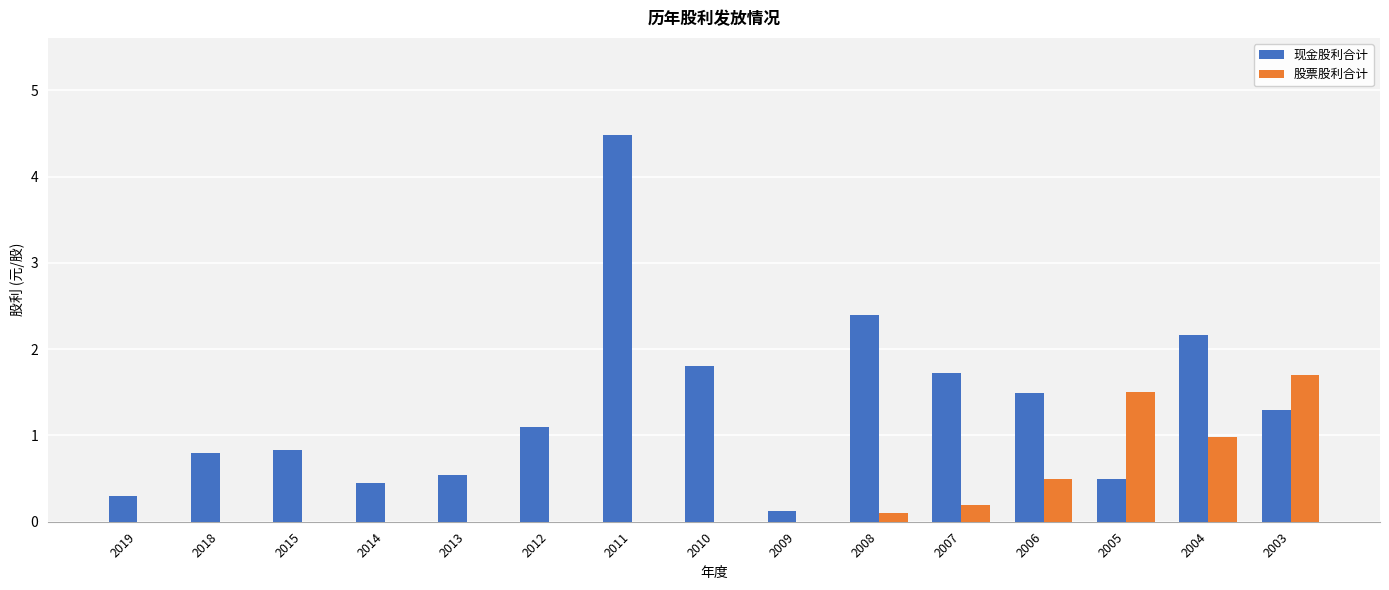

What are all the series names shown in the legend?

现金股利合计, 股票股利合计